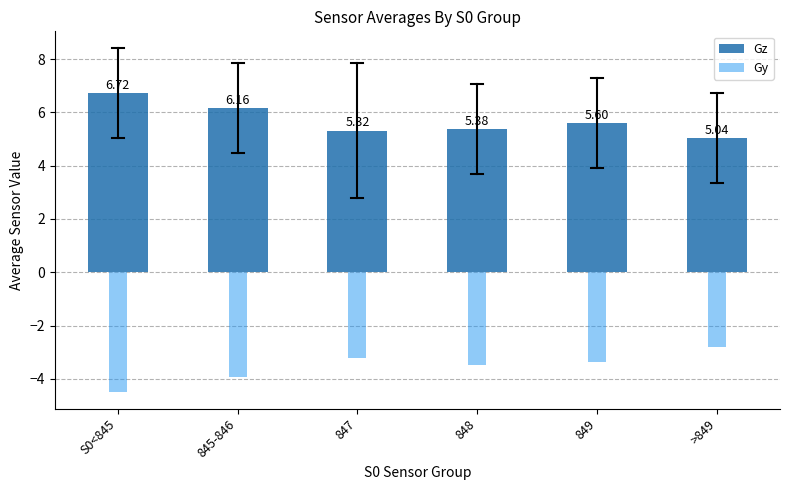

What is the sum of all Gz values?

34.2